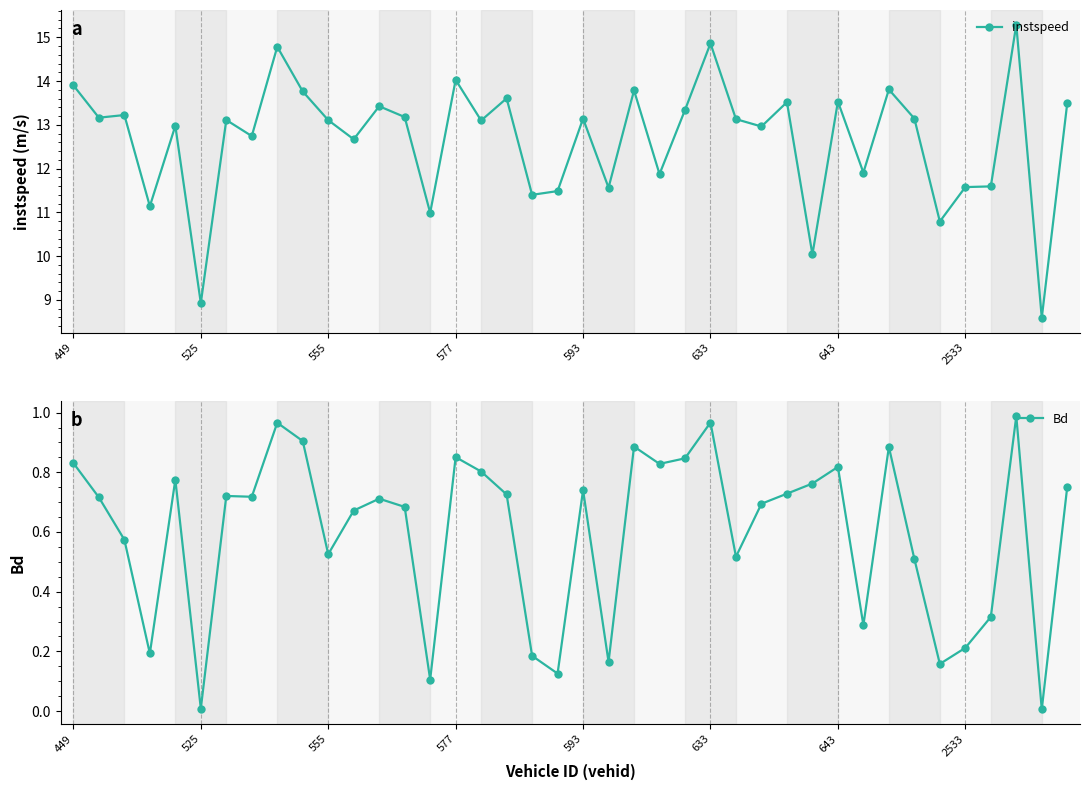

True or false: instspeed and Bd intersect in this chart.

False